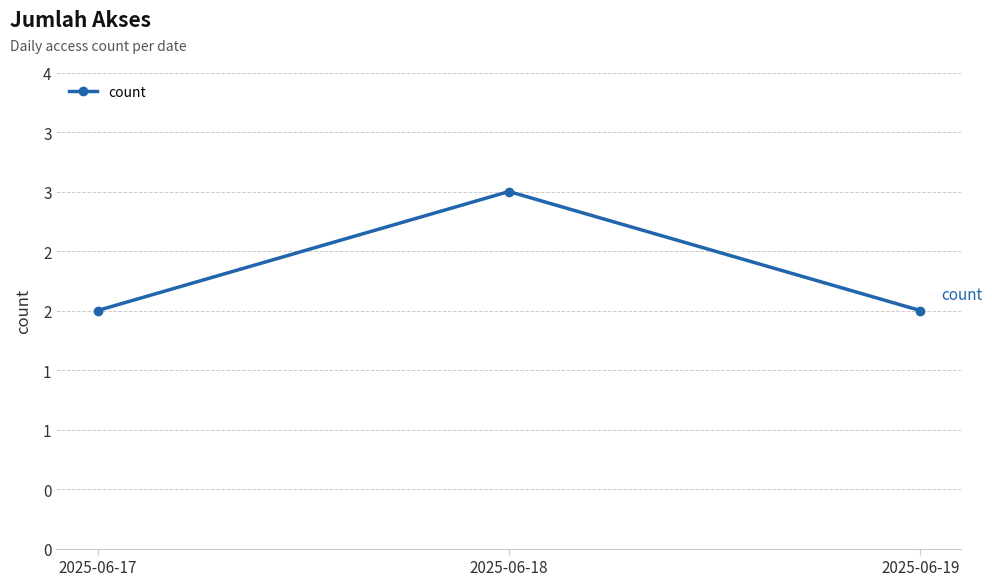

What is the value of the 3rd point from the left?

2